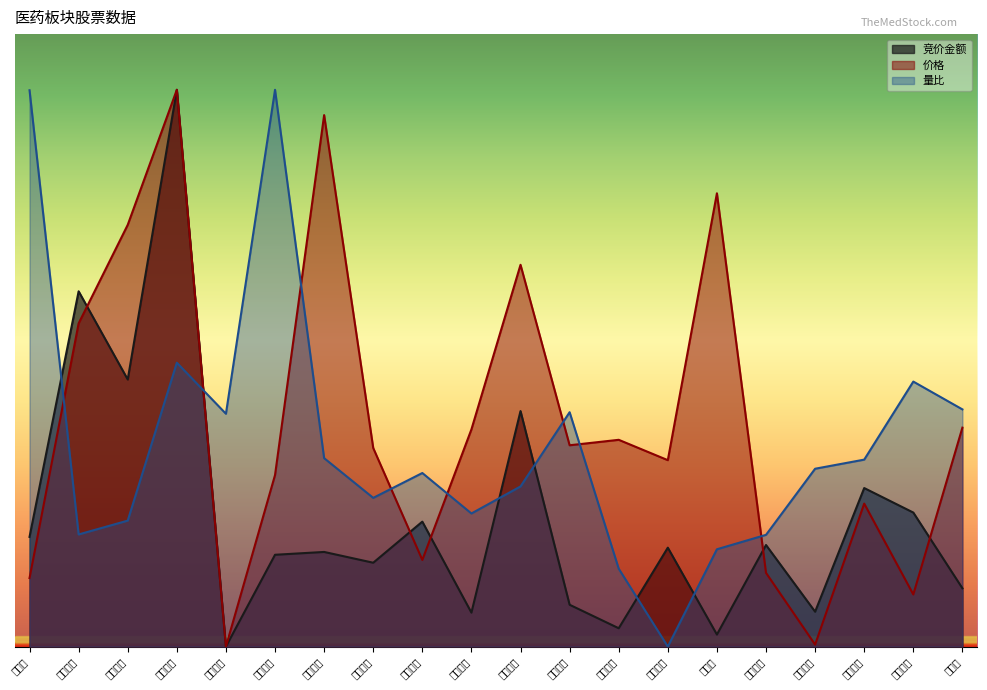

What is the label of the 3rd point from the right?

鹭燕医药